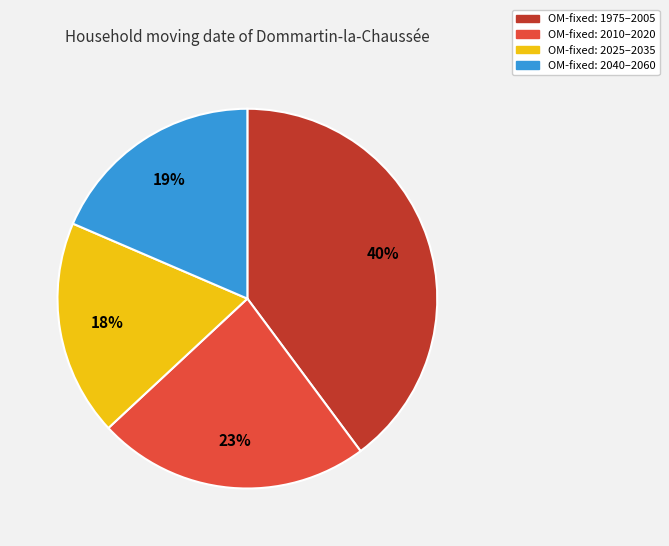

To the nearest percent, what is the average slice percentage?

25%